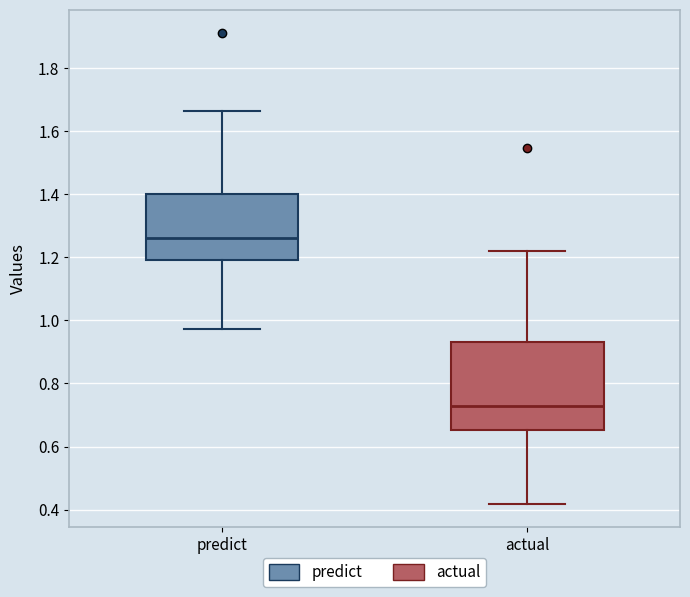

Which box's median line is the highest?

predict